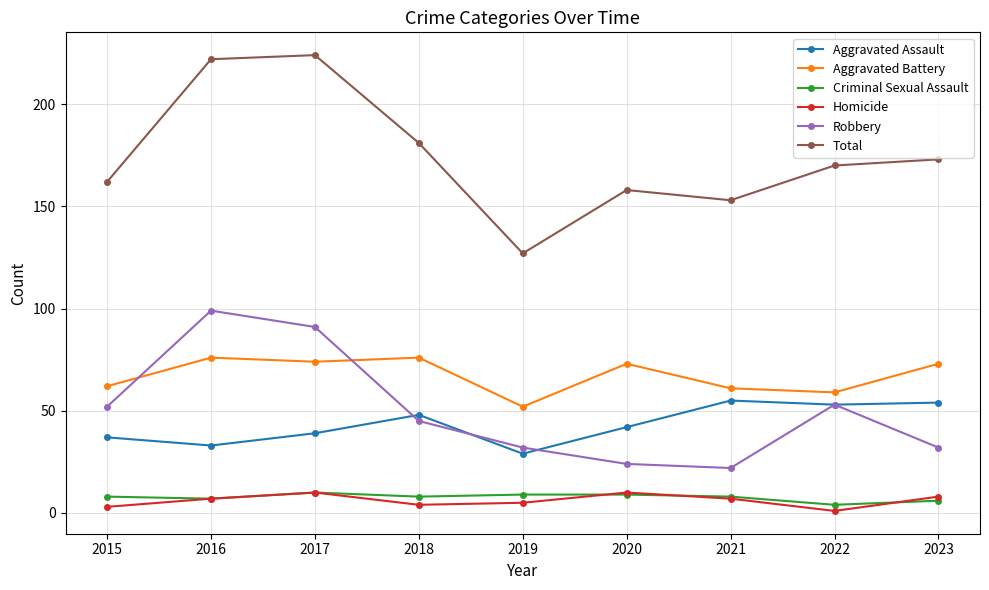

What is the total value across all series at 2015?

324